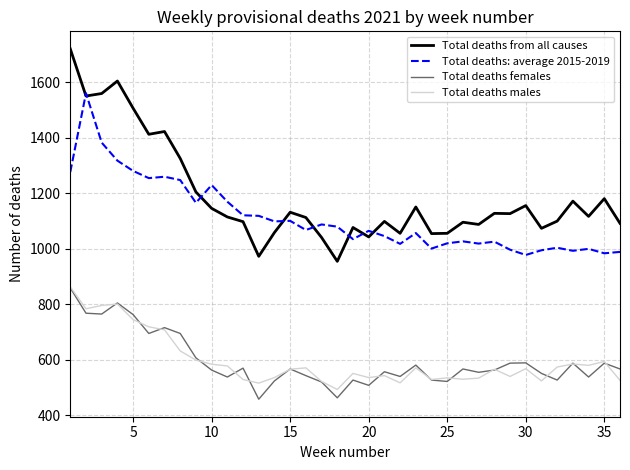

What is the minimum value for Total deaths females?

457